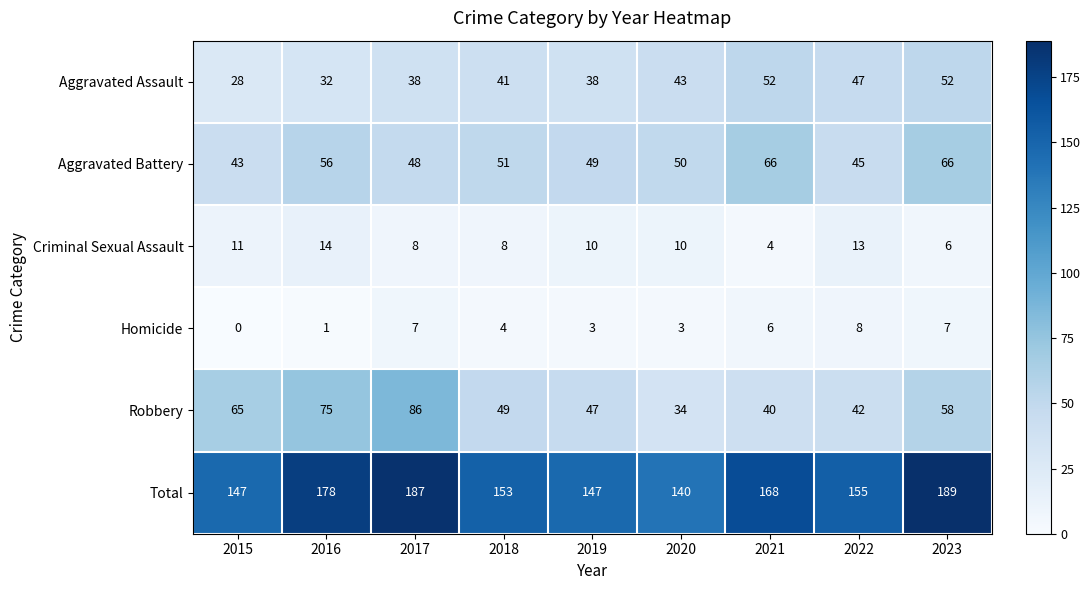

The Aggravated Assault series shows 21 at 2020. True or false?

False